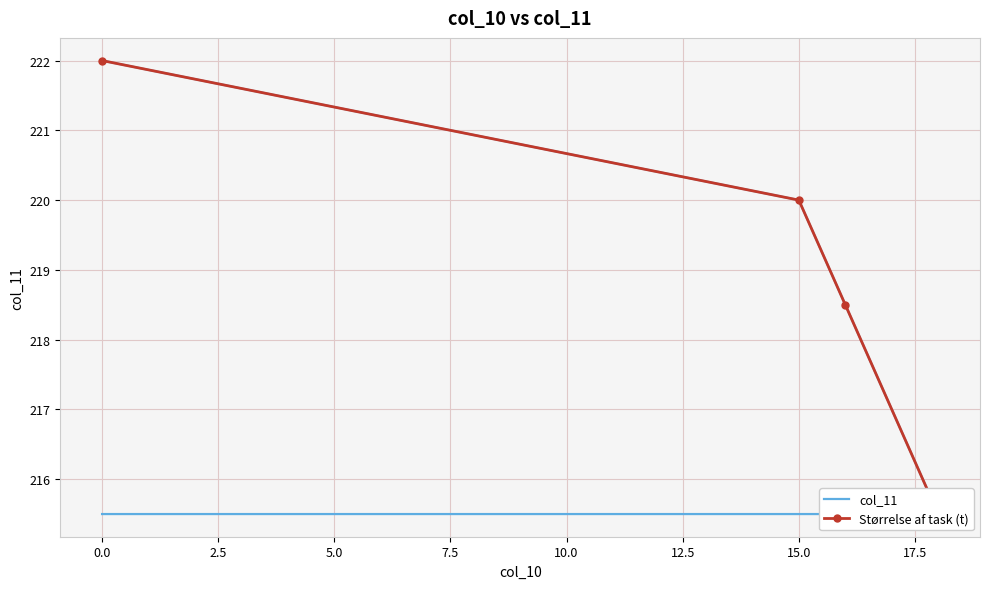

The value at 0 is 132.4. True or false?

False